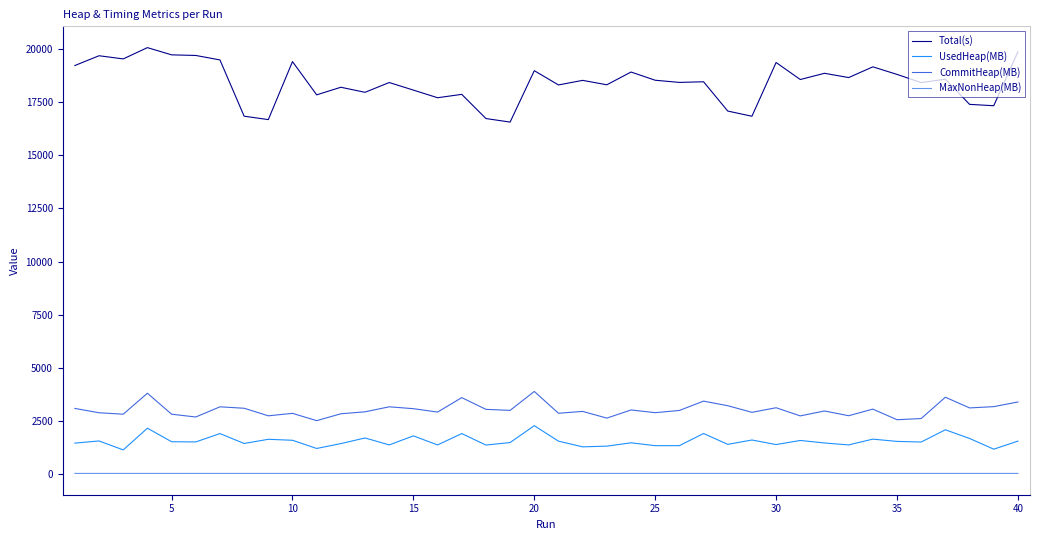

Which series has the largest range (max minus min)?

Total(s)